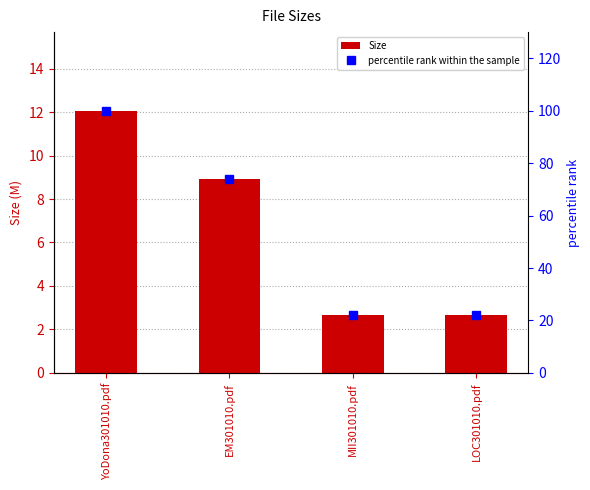

What is the approximate value of Size at EM301010.pdf?

8.9